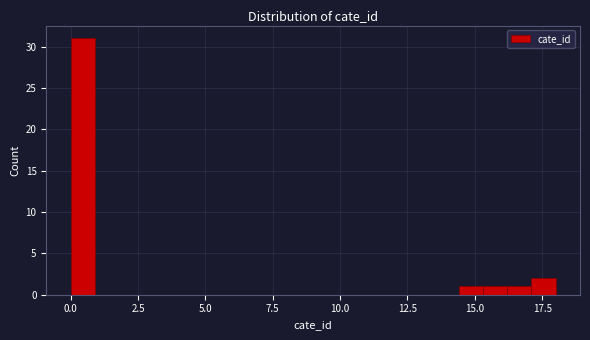

Read against the x-axis, roughly where is the centre of the tallest bar?

0.5